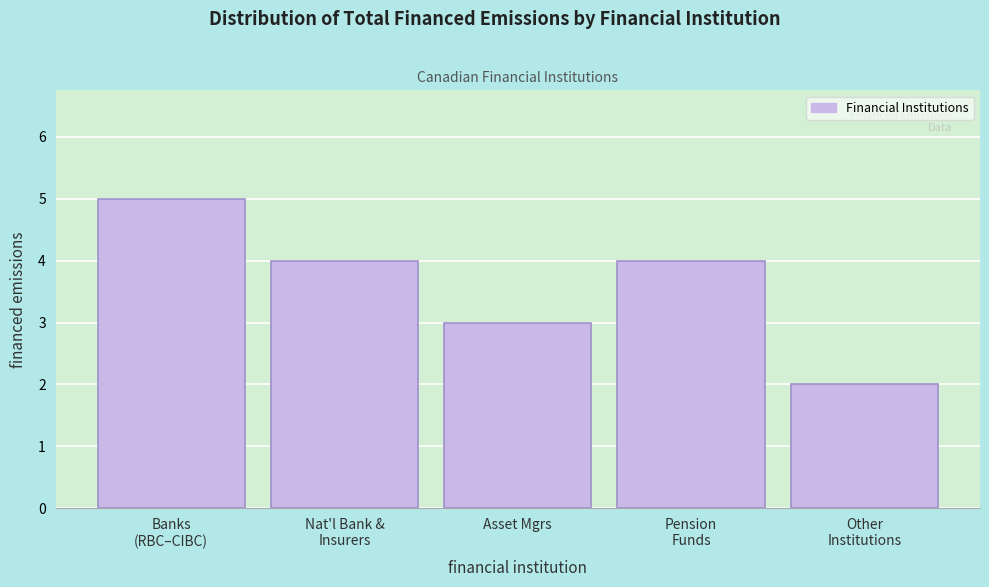

Reading left to right, what are all the values shown in this chart?

5	4	3	4	2